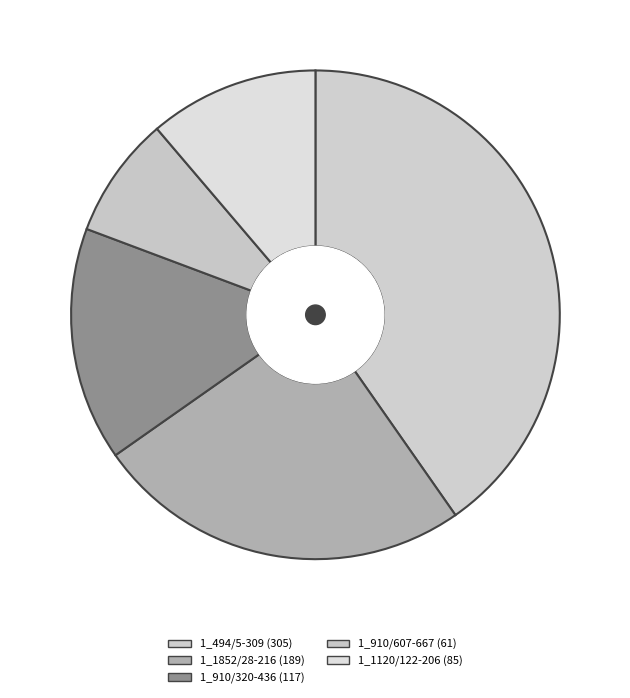

To the nearest percent, what is the difference between the largest and smallest slice percentages?

32%